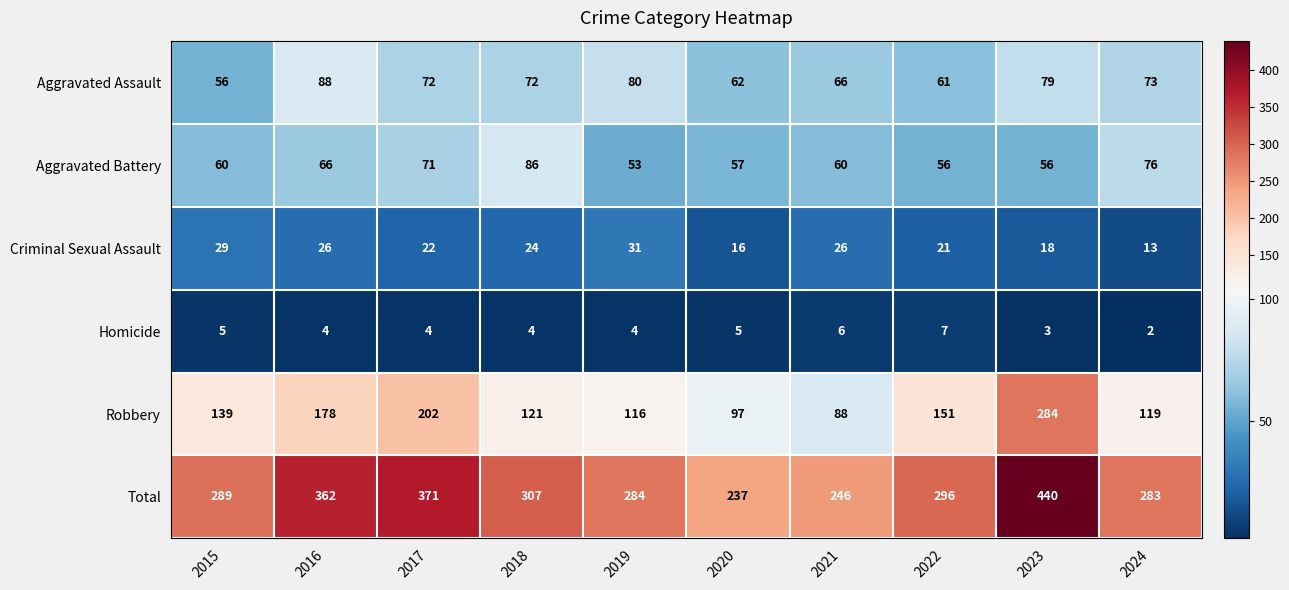

Which series has the largest total across all categories?

Total